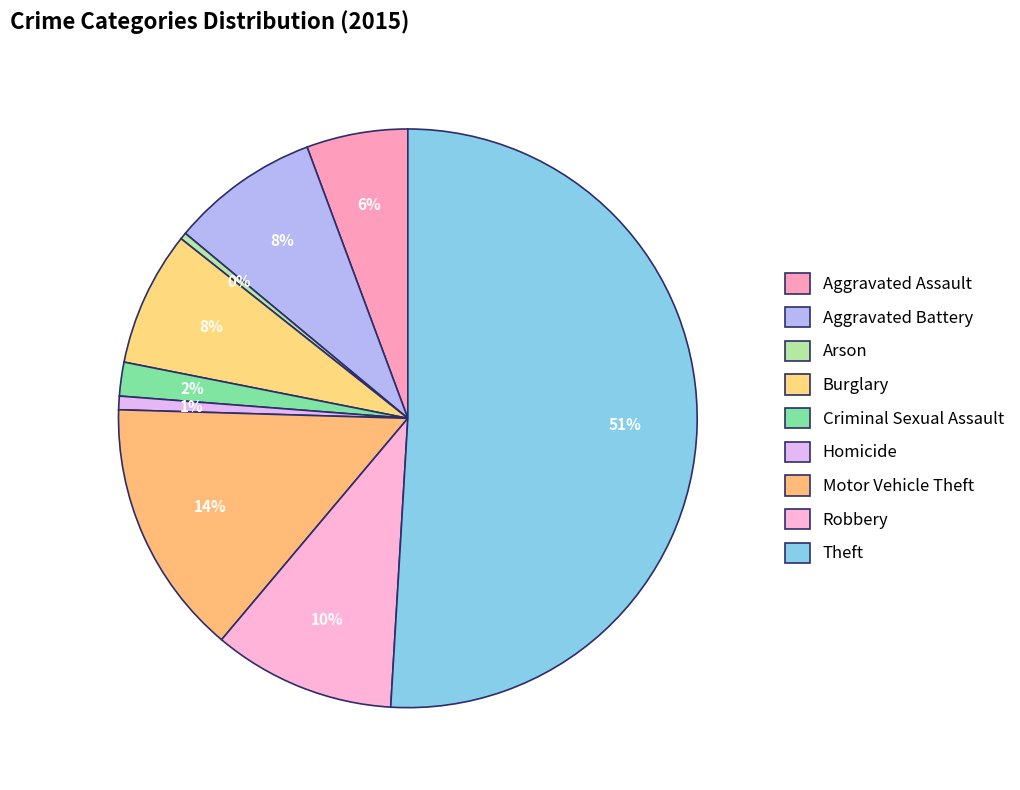

How many segments does this pie chart have?

9